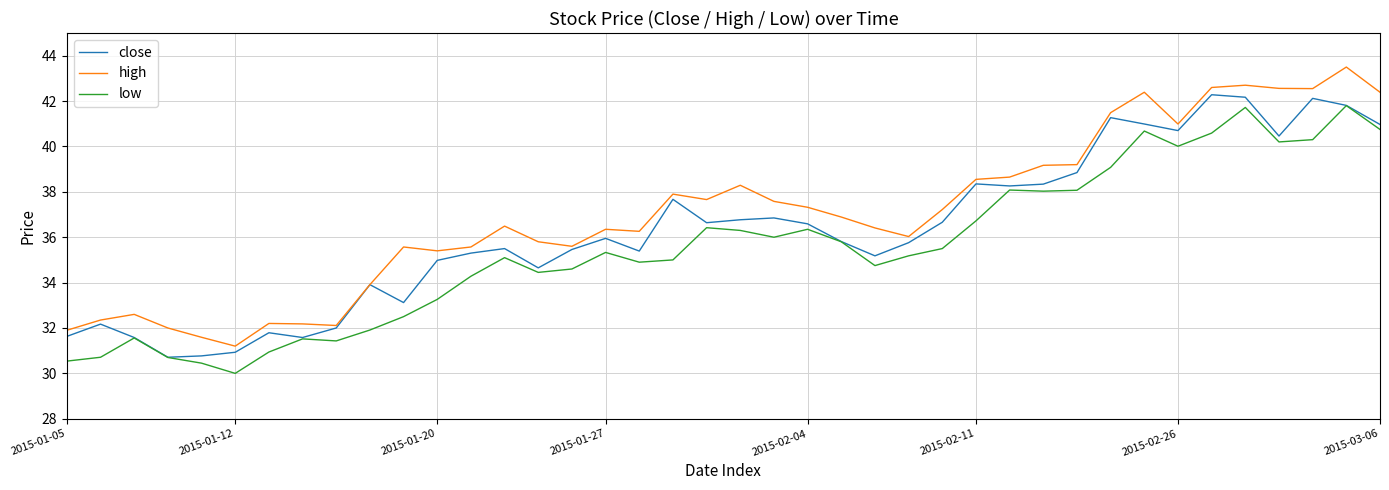

Which series has the largest total across all categories?

high